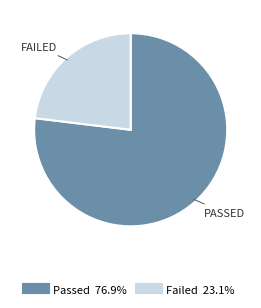

Combined, do Failed and Passed account for over 50%?

Yes